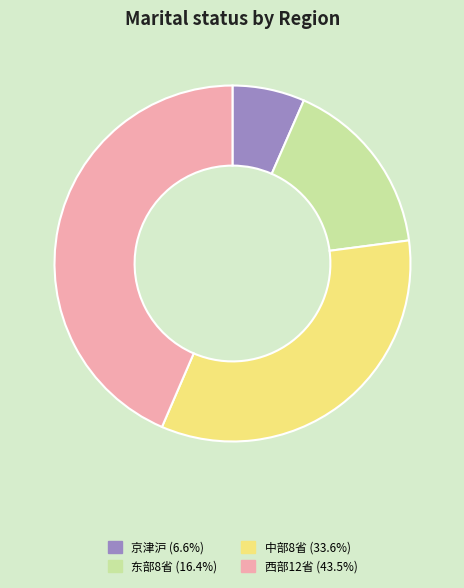

Rank the categories by value from lowest to highest.

京津沪, 东部8省, 中部8省, 西部12省